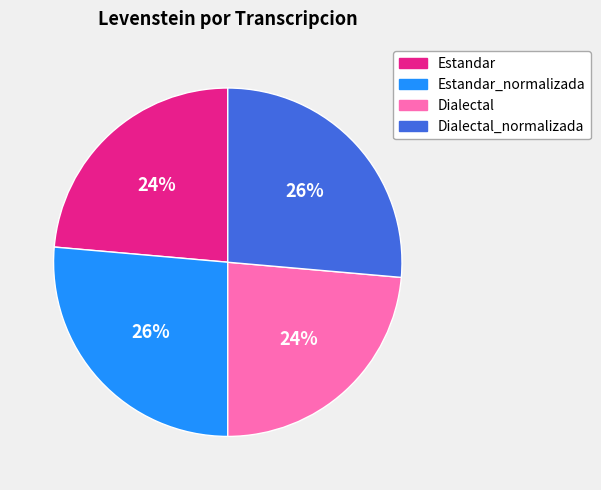

Is it true that Estandar_normalizada is 21% of the pie?

False